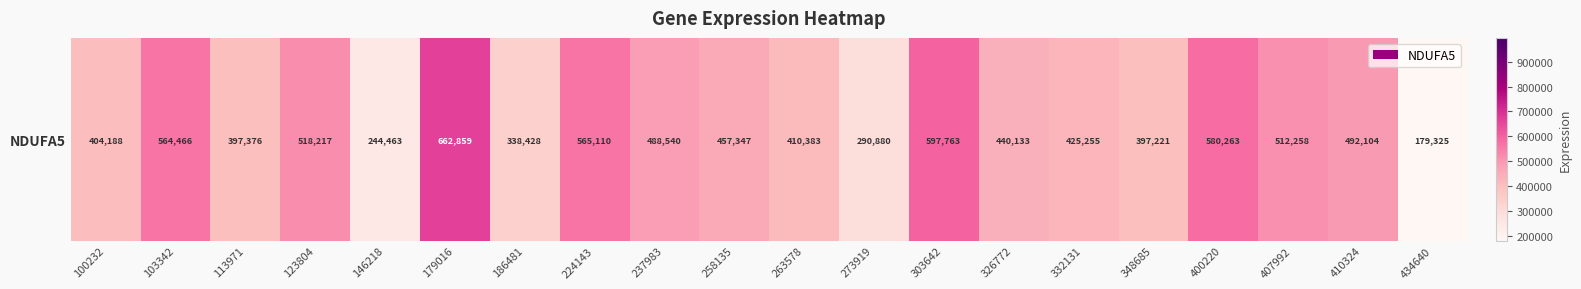

How many distinct data groups are displayed?

1